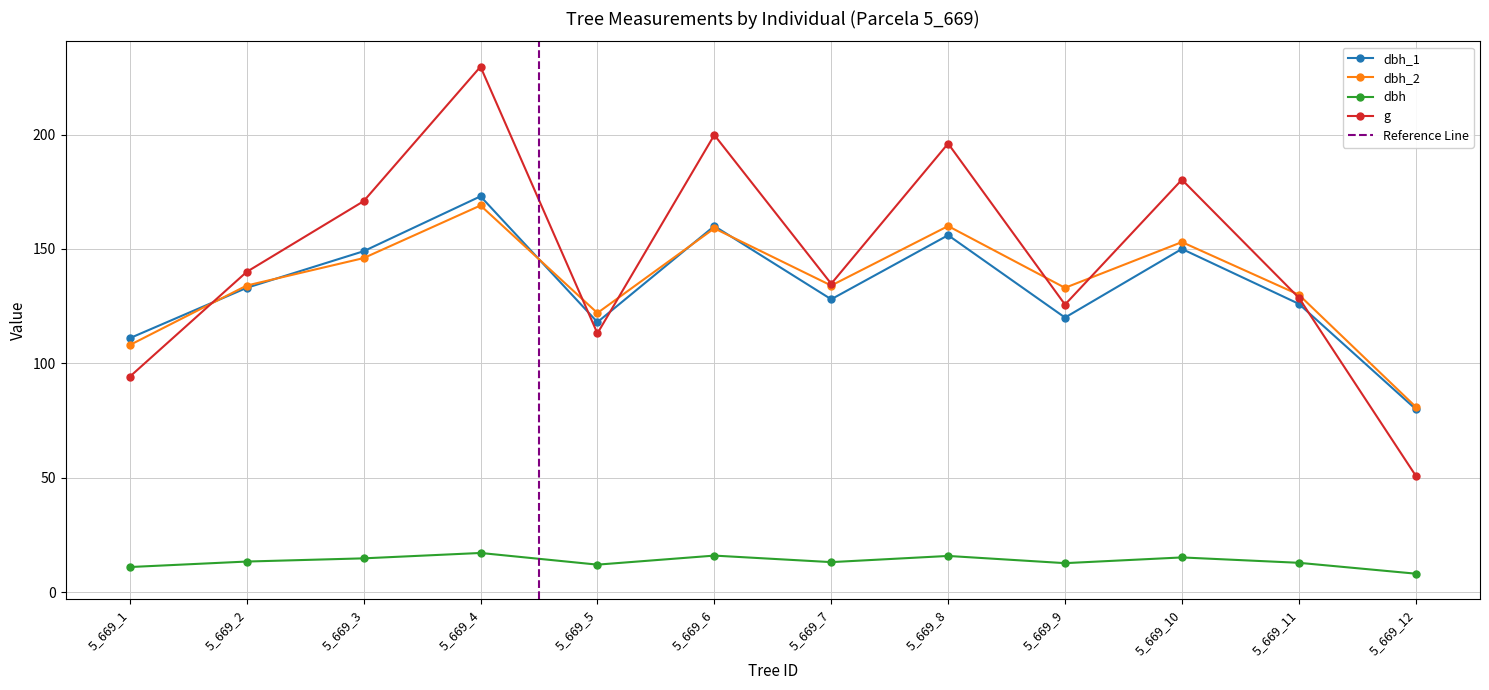

What is the value of the g point at the 10th from the left?

180.3